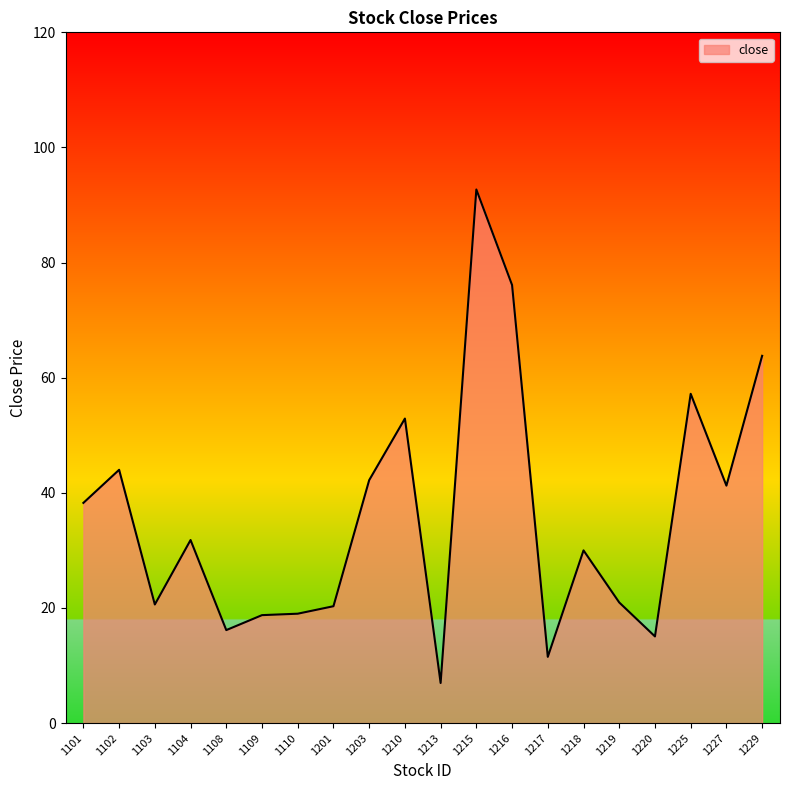

What is the difference between the values at 1203 and 1110?

23.2